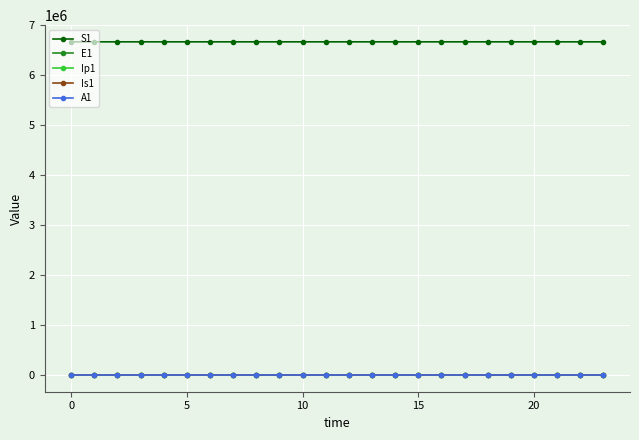

What is the maximum value shown in the chart?

6671082.0